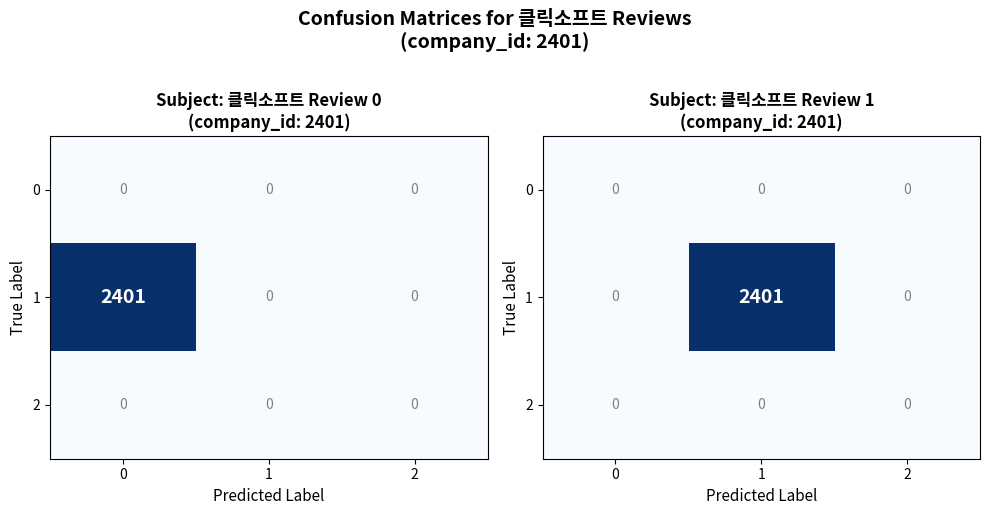

Rank the series by their maximum value, from highest to lowest.

1, 0, 2